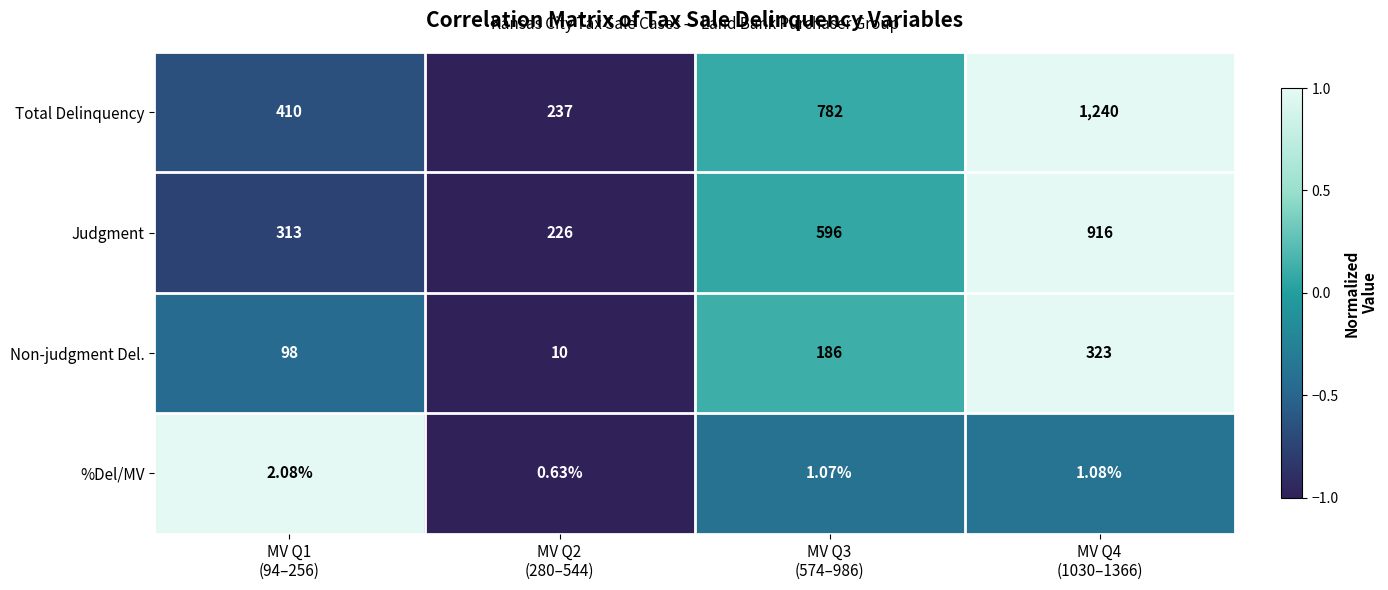

Which series has the largest range (max minus min)?

Total Delinquency